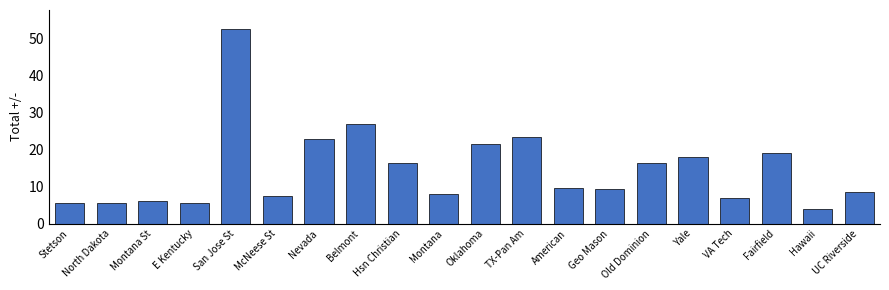

Which label corresponds to the largest value in the chart?

San Jose St